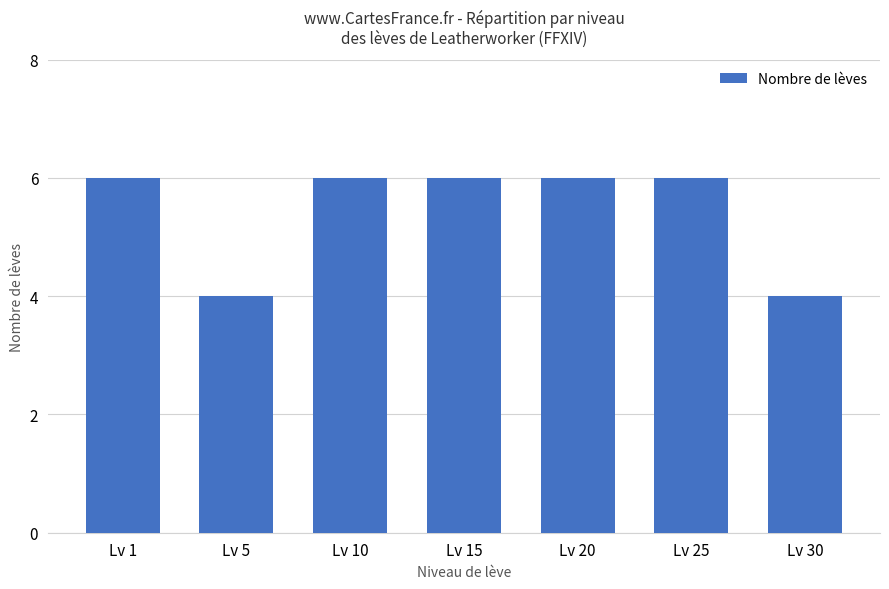

What is the maximum value shown in the chart?

6